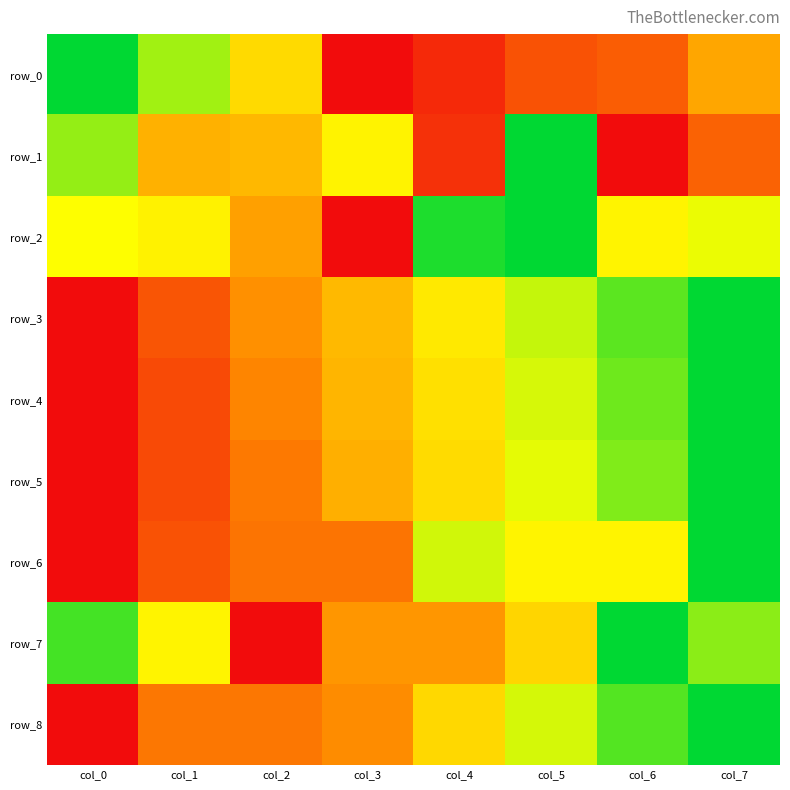

Is it true that row_0 equals 0.0 at col_3?

True